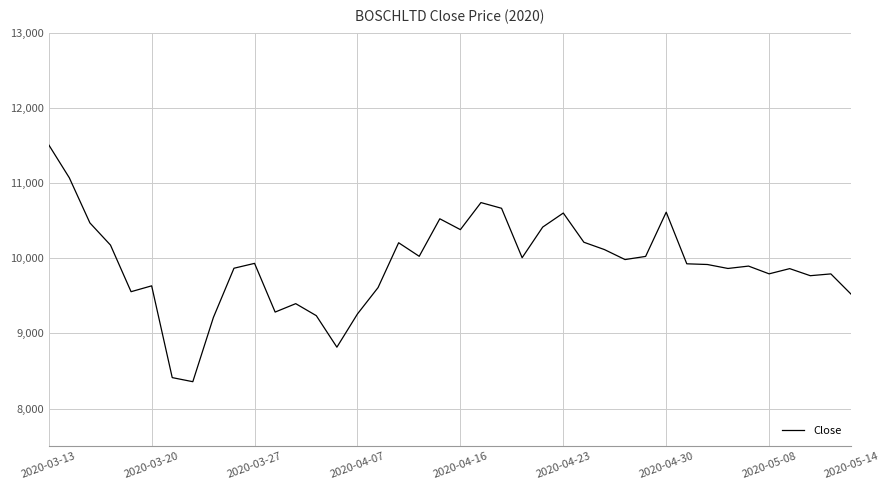

What is the smallest value displayed?

8357.5